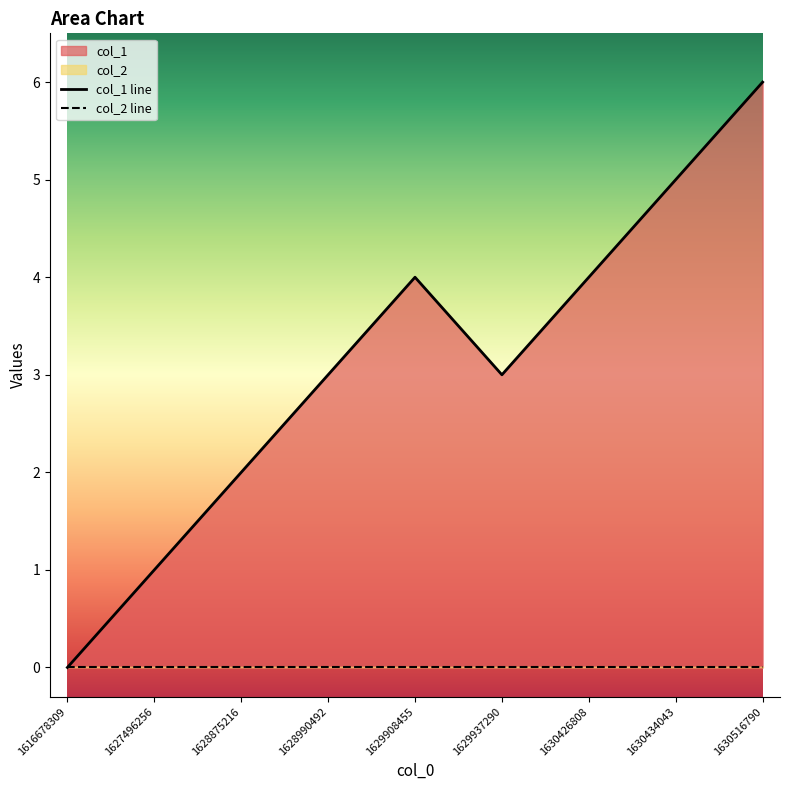

At which category does the data reach its first local peak?

1629908455